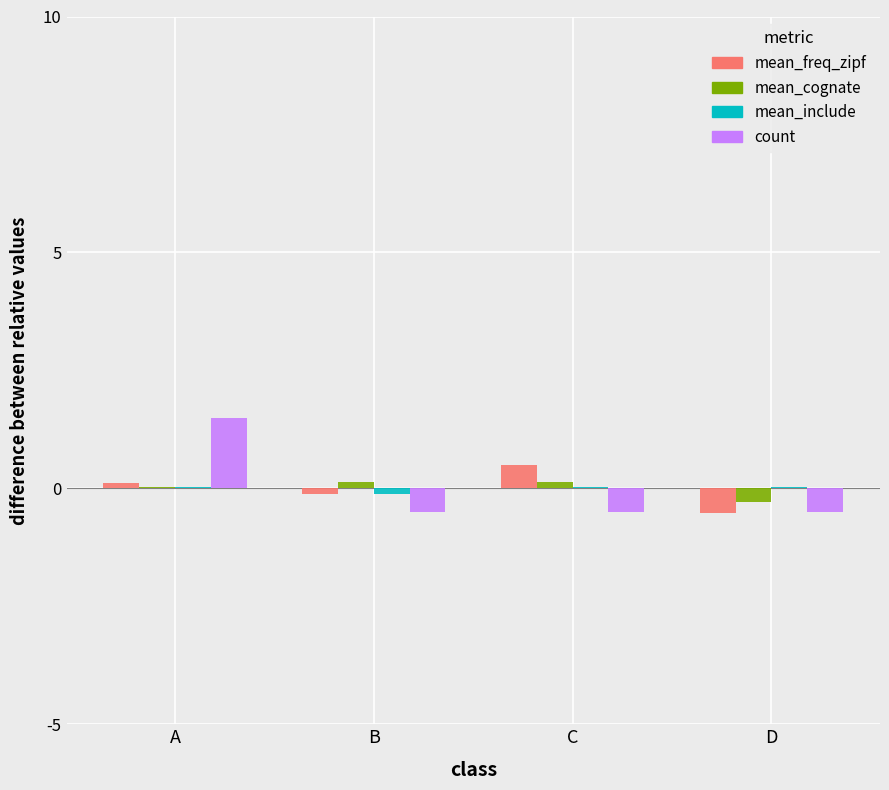

Which label corresponds to the largest value in the chart?

A